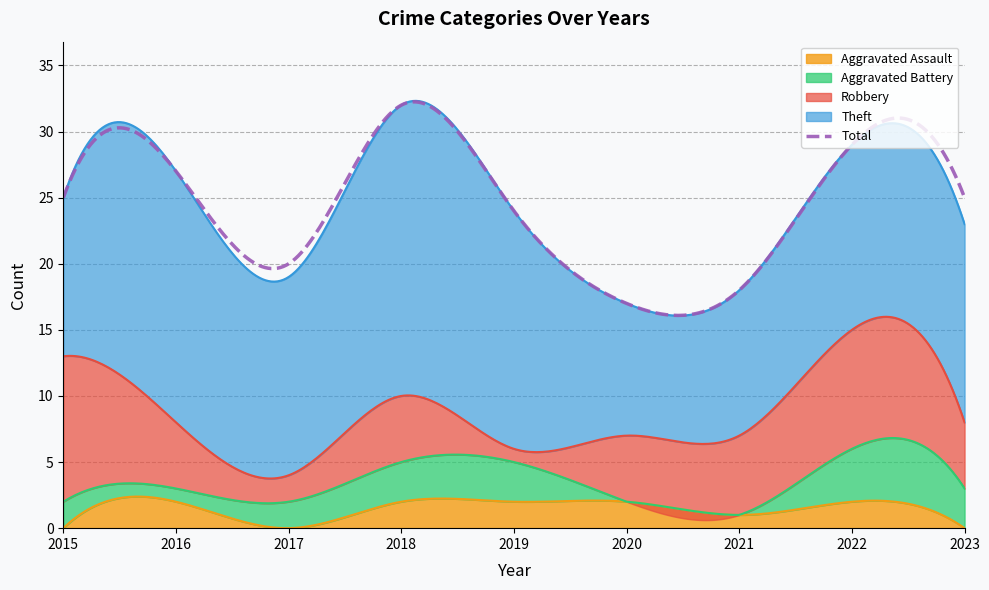

What are all the series names shown in the legend?

Robbery, Theft, Aggravated Battery, Aggravated Assault, Total